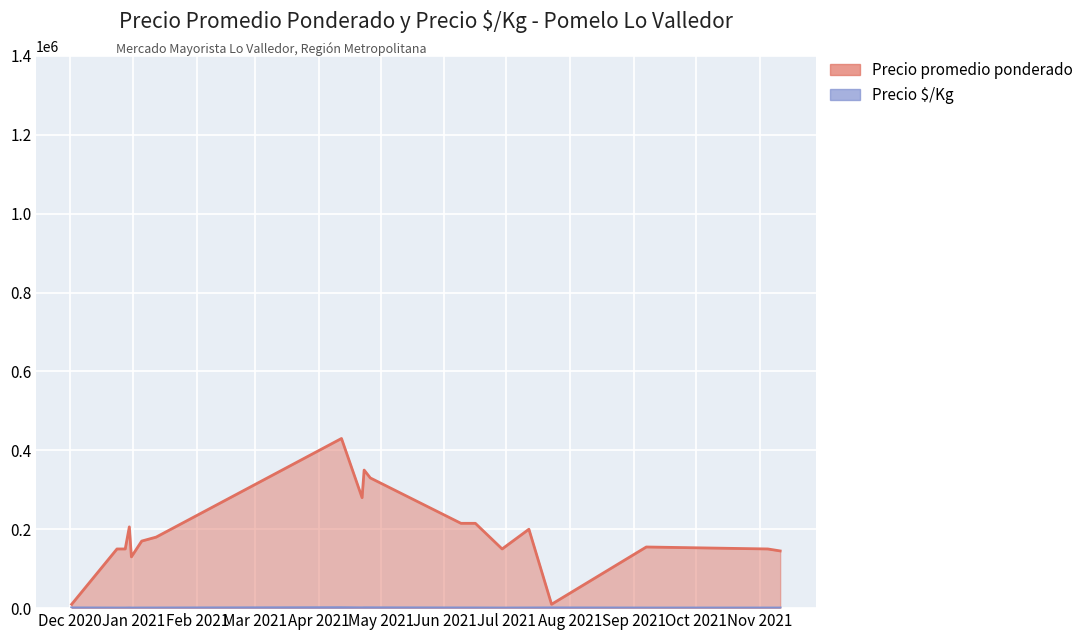

What is the value of the Precio $/Kg point at the 5th from the left?

371